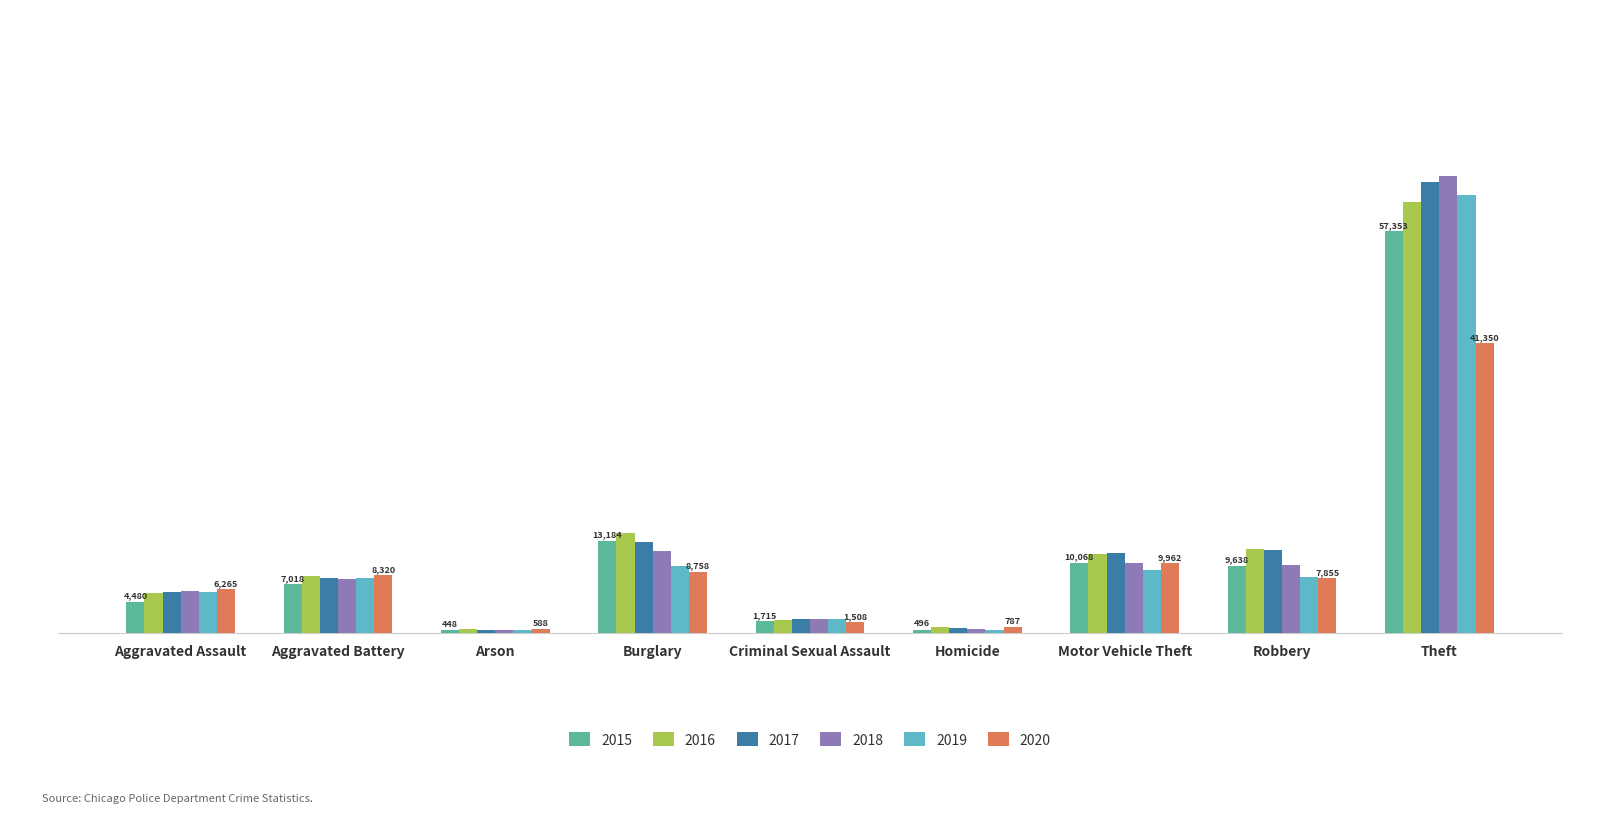

Reading left to right, transcribe all the data shown in this chart.

2015: Aggravated Assault=4480	Aggravated Battery=7018	Arson=448	Burglary=13184	Criminal Sexual Assault=1715	Homicide=496	Motor Vehicle Theft=10068	Robbery=9638	Theft=57353
2016: Aggravated Assault=5713	Aggravated Battery=8085	Arson=515	Burglary=14289	Criminal Sexual Assault=1871	Homicide=786	Motor Vehicle Theft=11285	Robbery=11960	Theft=61625
2017: Aggravated Assault=5793	Aggravated Battery=7845	Arson=444	Burglary=13001	Criminal Sexual Assault=1995	Homicide=672	Motor Vehicle Theft=11380	Robbery=11881	Theft=64386
2018: Aggravated Assault=6002	Aggravated Battery=7734	Arson=373	Burglary=11747	Criminal Sexual Assault=2056	Homicide=588	Motor Vehicle Theft=9985	Robbery=9681	Theft=65290
2019: Aggravated Assault=5841	Aggravated Battery=7858	Arson=376	Burglary=9639	Criminal Sexual Assault=1931	Homicide=499	Motor Vehicle Theft=8978	Robbery=7995	Theft=62498
2020: Aggravated Assault=6265	Aggravated Battery=8320	Arson=588	Burglary=8758	Criminal Sexual Assault=1508	Homicide=787	Motor Vehicle Theft=9962	Robbery=7855	Theft=41350